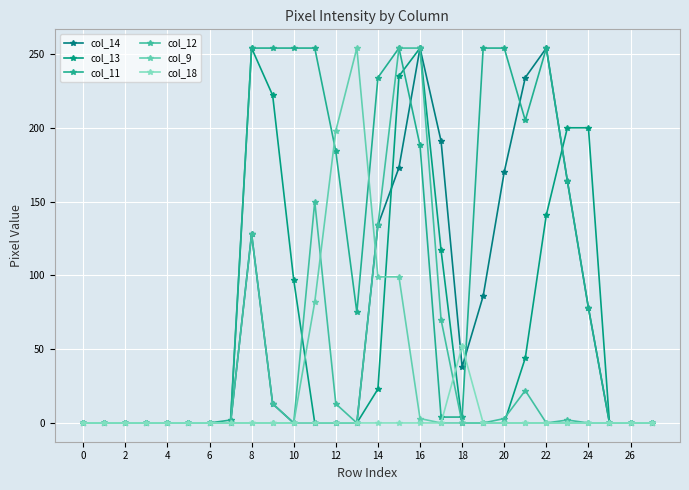

Reading left to right, what are all the values shown in this chart?

col_14: 0	0	0	0	0	0	0	0	128	13	0	0	0	0	134	173	254	191	38	86	170	234	254	164	78	0	0	0
col_13: 0	0	0	0	0	0	0	0	254	222	97	0	0	0	23	235	254	117	0	0	0	44	141	200	200	0	0	0
col_11: 0	0	0	0	0	0	0	2	254	254	254	254	184	75	234	254	188	4	4	254	254	205	254	164	78	0	0	0
col_12: 0	0	0	0	0	0	0	0	128	13	0	150	13	0	134	254	254	70	0	0	3	22	0	2	0	0	0	0
col_9: 0	0	0	0	0	0	0	0	0	0	0	82	198	254	99	99	3	0	0	0	0	0	0	0	0	0	0	0
col_18: 0	0	0	0	0	0	0	0	0	0	0	0	0	0	0	0	0	0	52	0	0	0	0	0	0	0	0	0